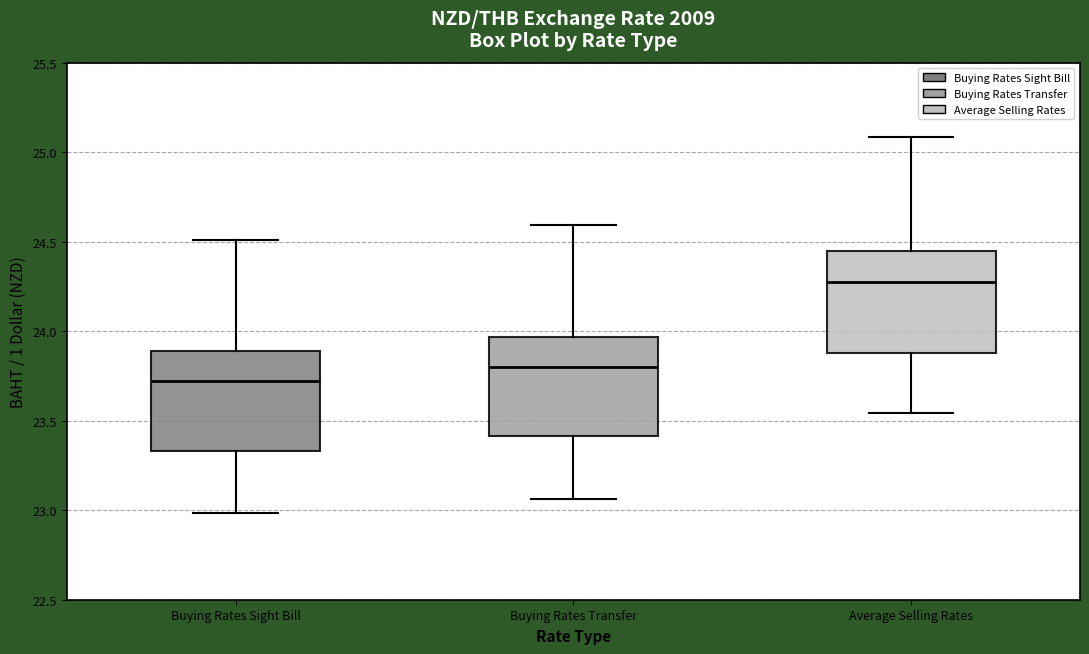

Which box's median line is the highest?

Average Selling Rates